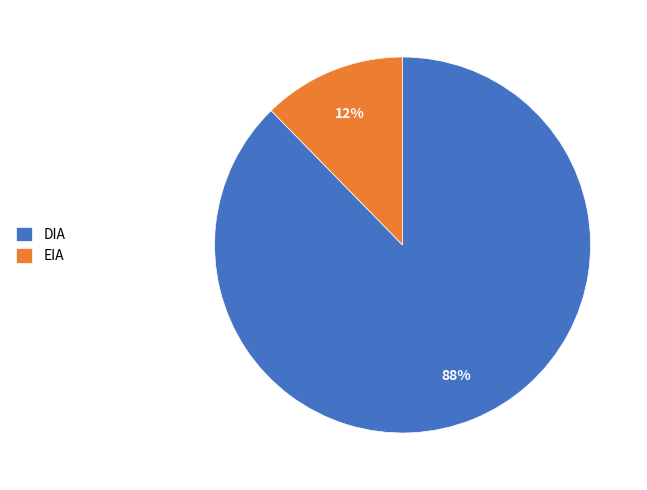

Rank the categories by value from lowest to highest.

EIA, DIA